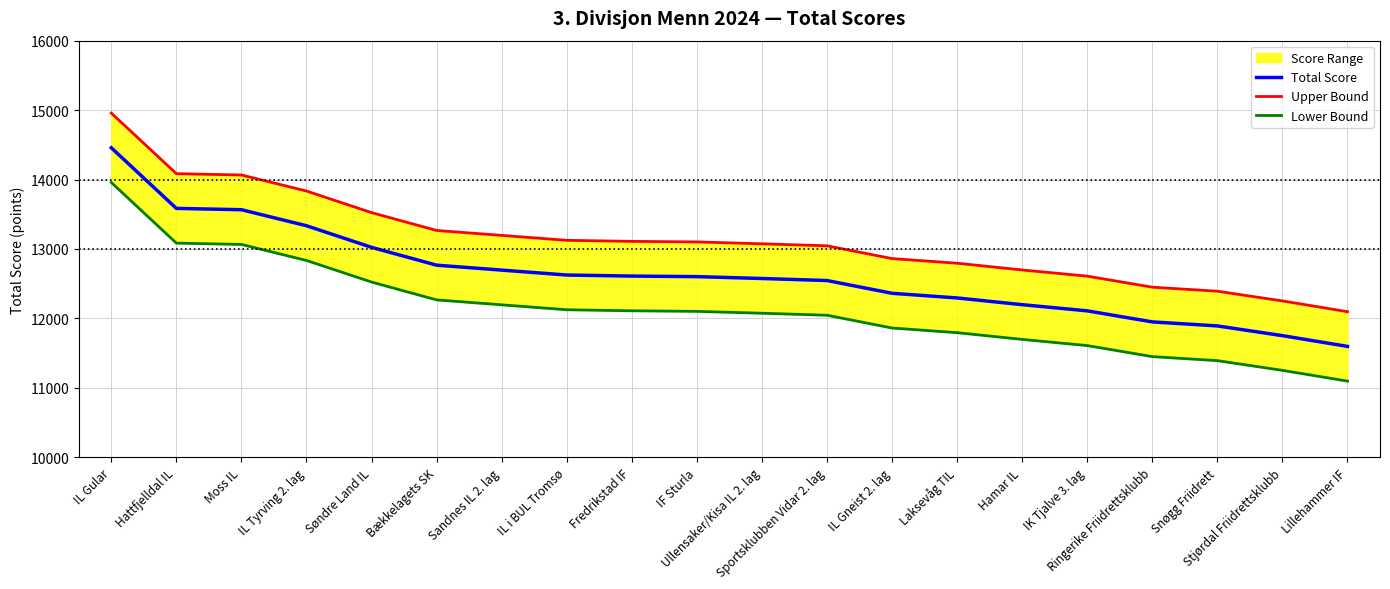

True or false: Lower Bound has a value of 11608 at IK Tjalve 3. lag.

True